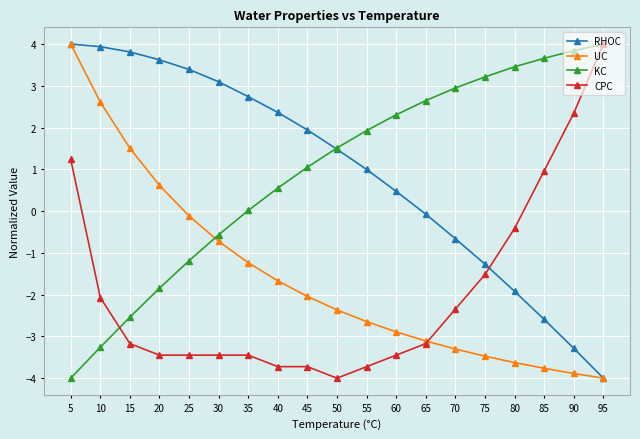

Is this an area chart (filled region under the line)?

No